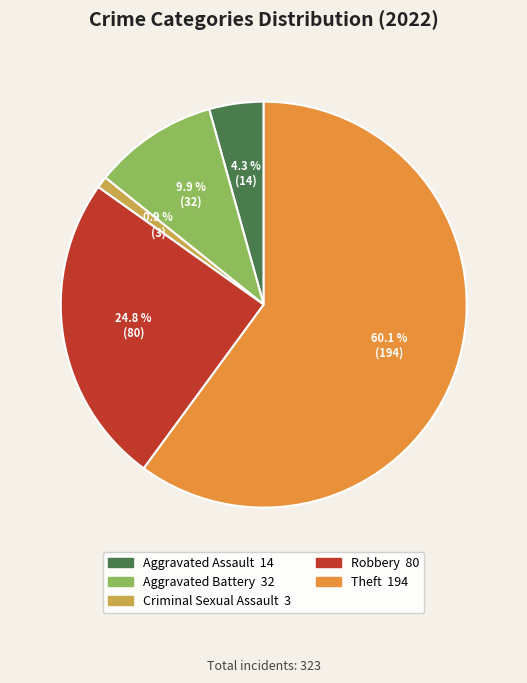

What is the ratio of the value at Aggravated Battery to the value at Theft?

0.2